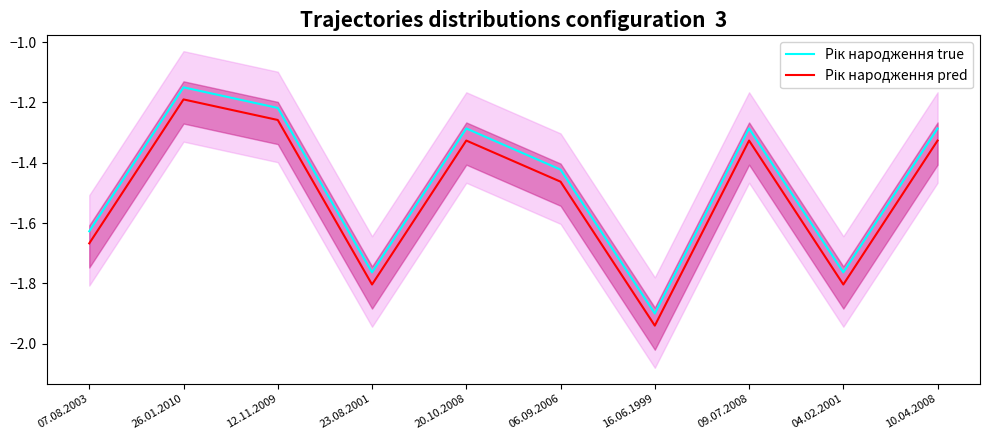

At which category is the sum across all series the highest?

26.01.2010